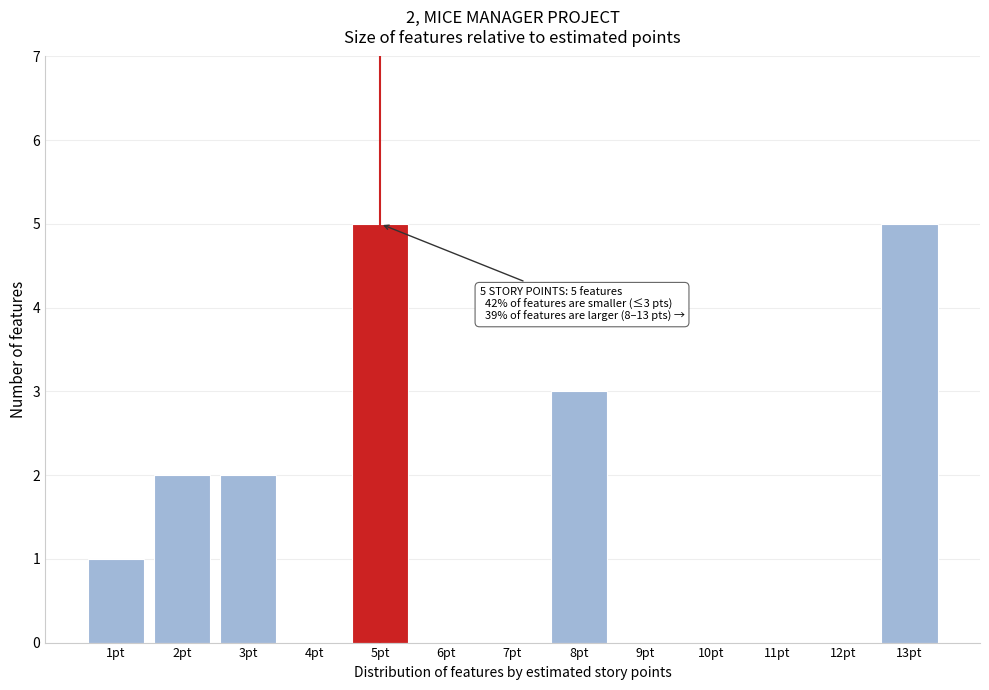

Reading left to right, transcribe all the data shown in this chart.

1pt=1	2pt=2	3pt=2	4pt=0	5pt=5	6pt=0	7pt=0	8pt=3	9pt=0	10pt=0	11pt=0	12pt=0	13pt=5